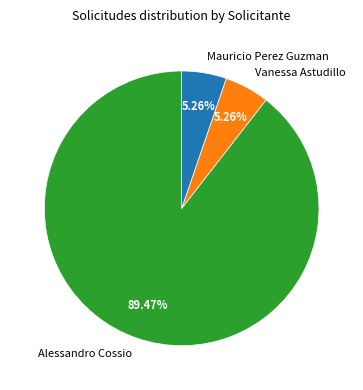

The Mauricio Perez Guzman slice represents 5% of the pie. True or false?

True